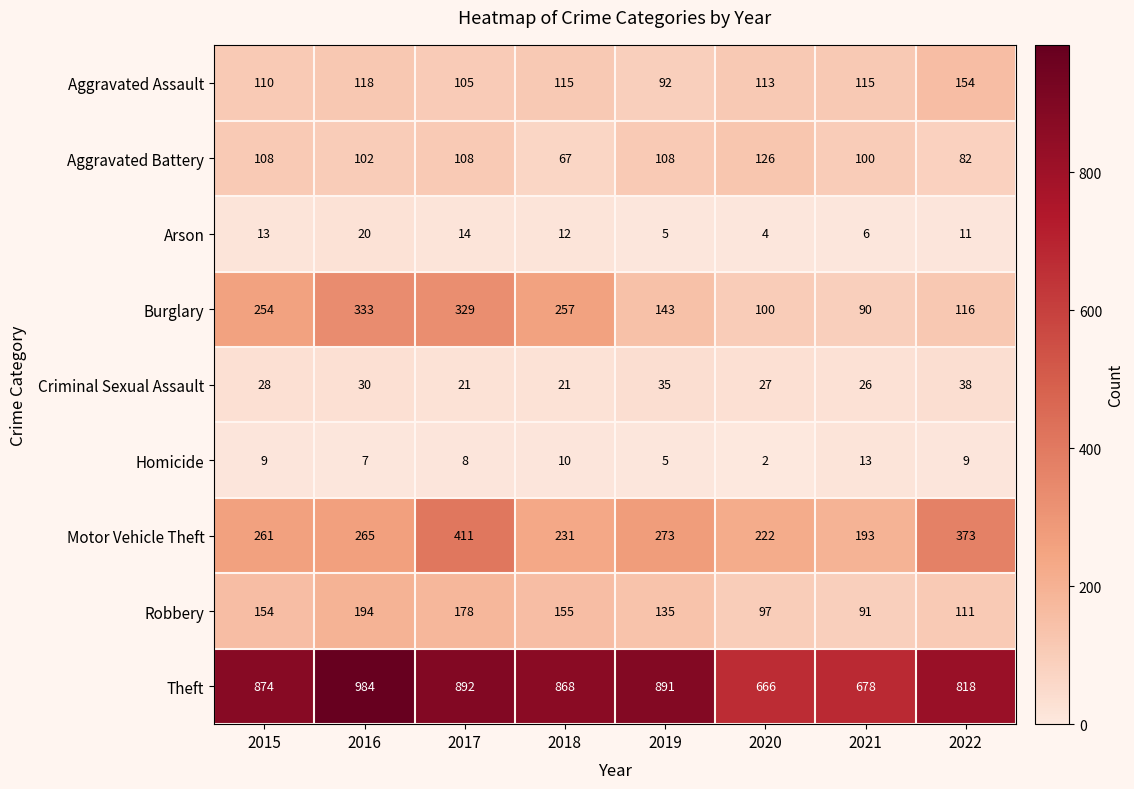

Which label corresponds to the smallest value in the chart?

2020